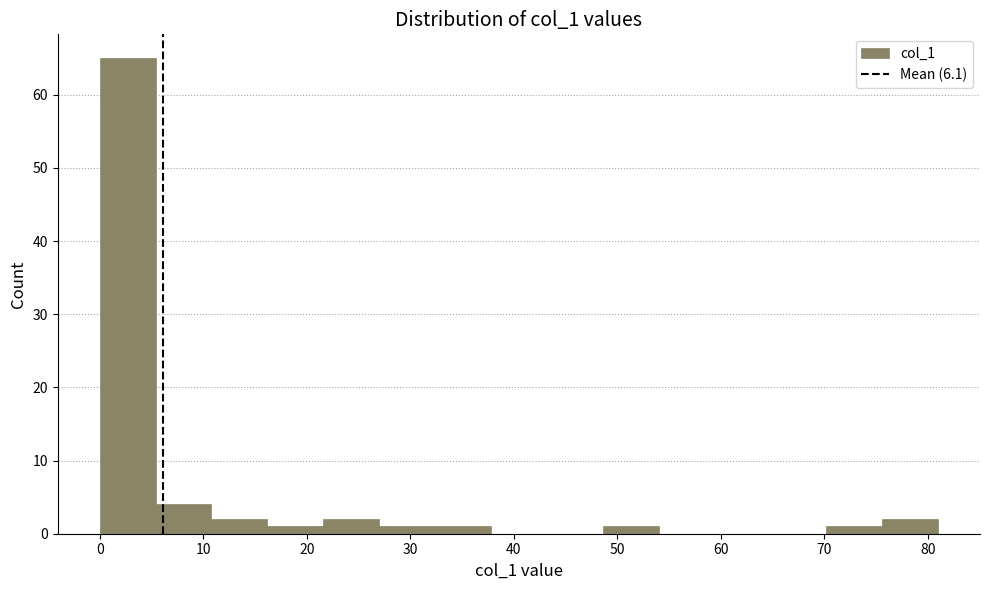

Reading left to right, list every bar in this chart as the range it spans on the x-axis followed by its height. Neither the bar edges nor the heights are printed on the chart, so give them approximately, as read against the axes.

0.0 to 5.4: 65
5.4 to 10.8: 4
10.8 to 16.2: 2
16.2 to 21.6: 1
21.6 to 27.0: 2
27.0 to 32.4: 1
32.4 to 37.8: 1
37.8 to 43.2: 0
43.2 to 48.6: 0
48.6 to 54.0: 1
54.0 to 59.4: 0
59.4 to 64.8: 0
64.8 to 70.2: 0
70.2 to 75.6: 1
75.6 to 81.0: 2